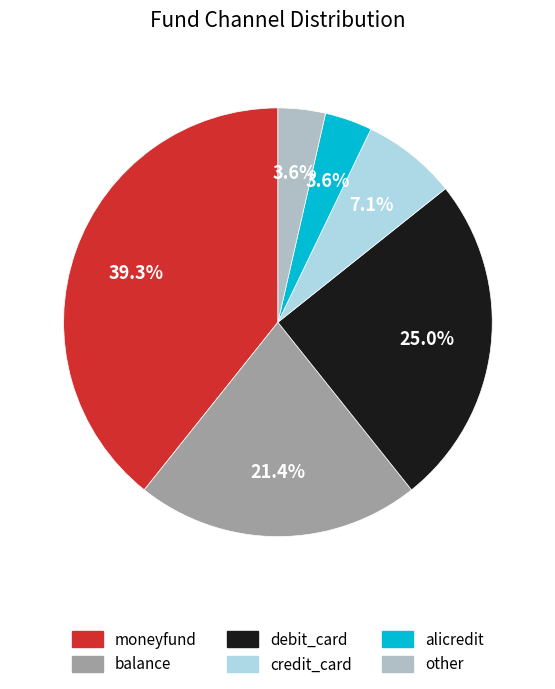

Combined, what portion of the pie is moneyfund and credit_card?

46.4%